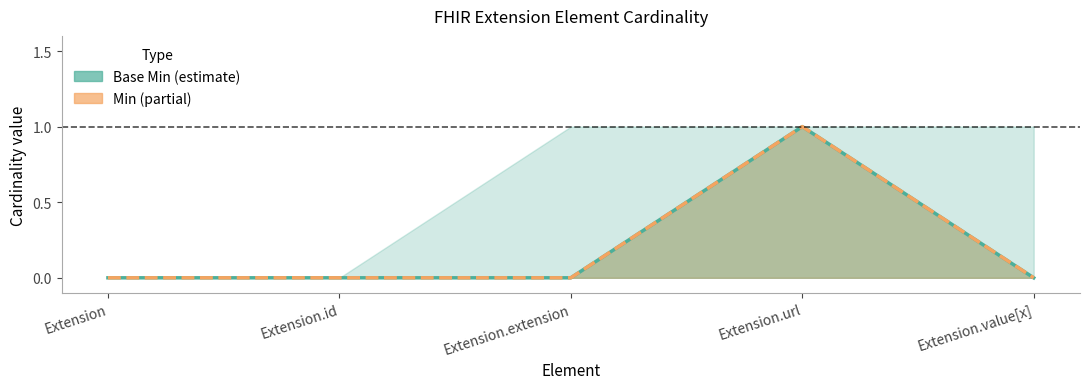

At which label does Base Min (line) reach its minimum?

Extension